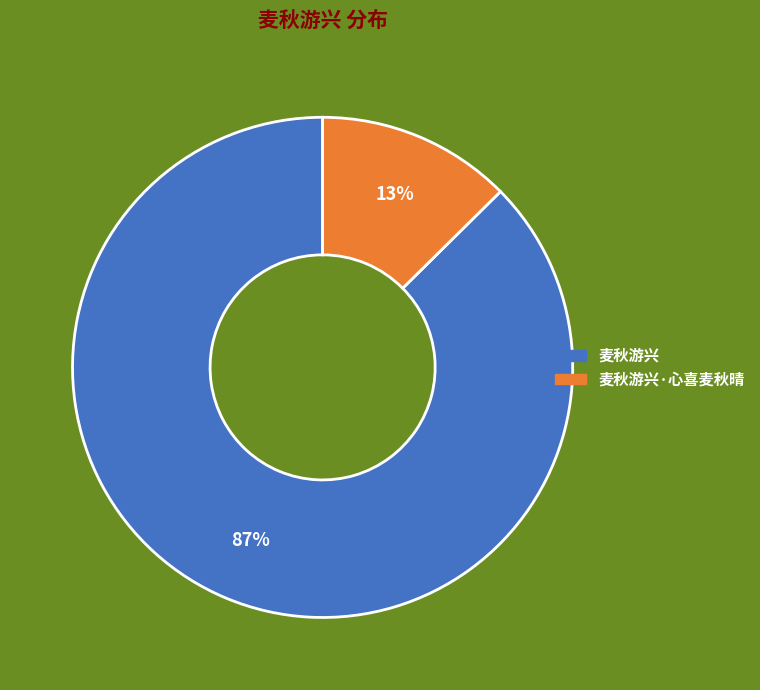

To the nearest percent, what is the average slice percentage?

50%